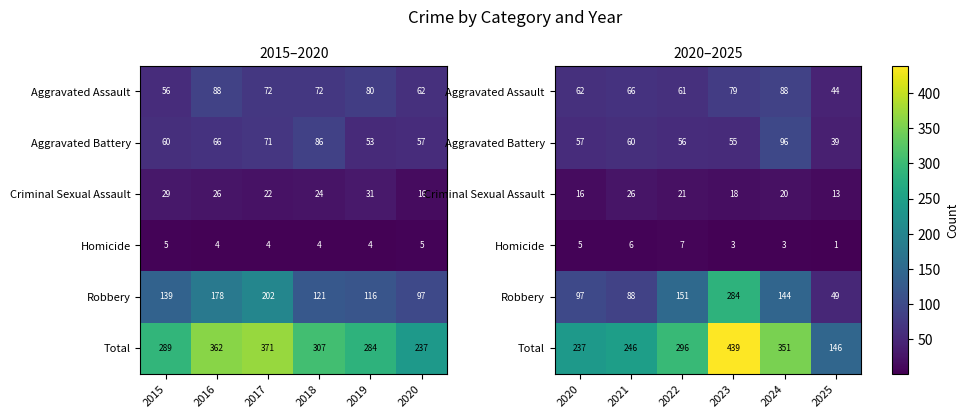

The Robbery series shows 199 at 2022. True or false?

False